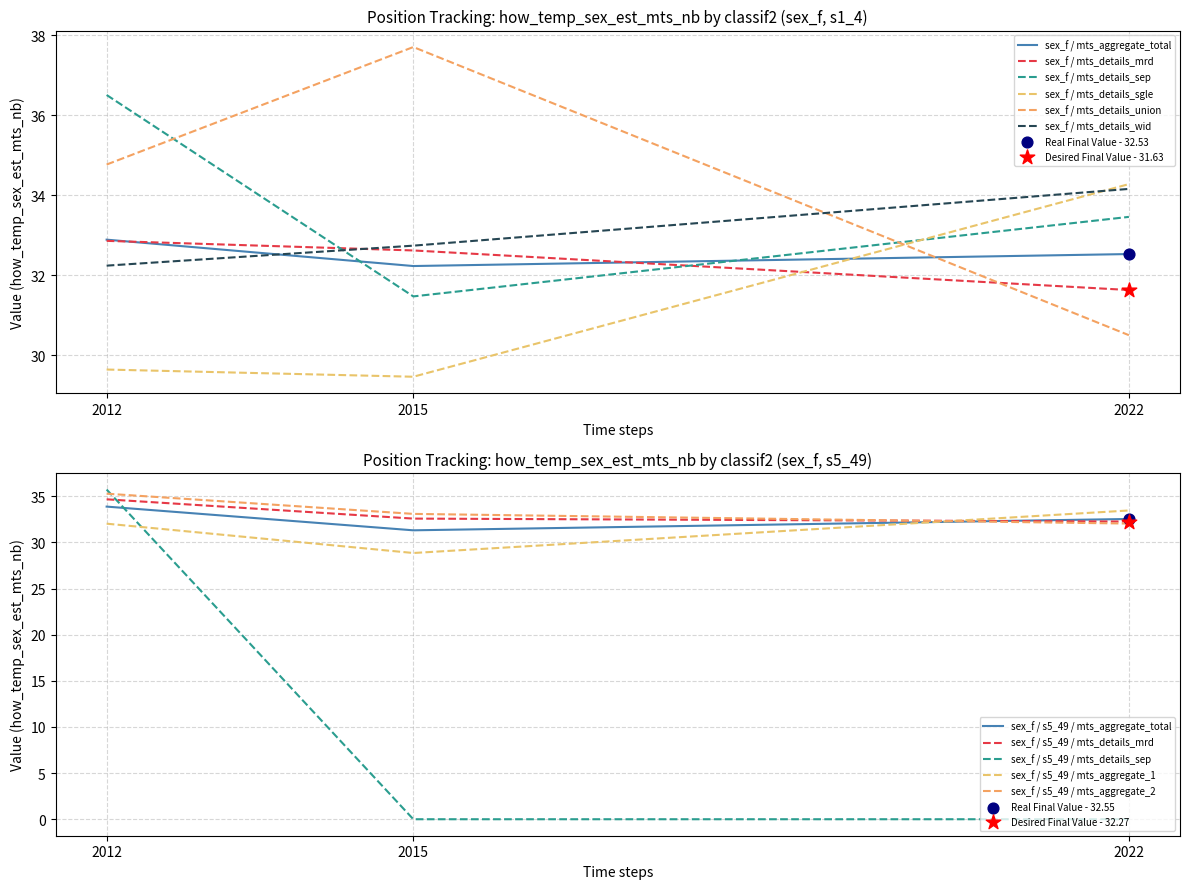

Is the value of sex_f / mts_details_union at 2015 greater than the value of sex_f / mts_aggregate_total at 2022?

Yes